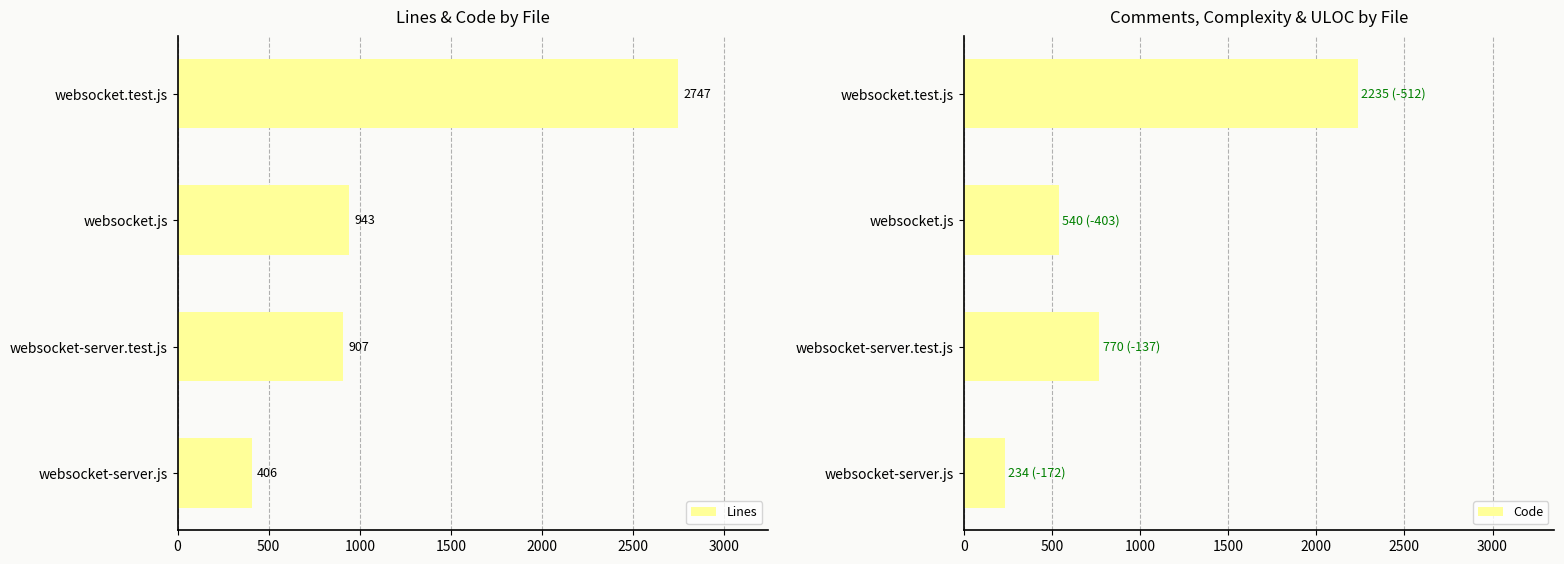

Rank the series by their maximum value, from highest to lowest.

Lines, Code